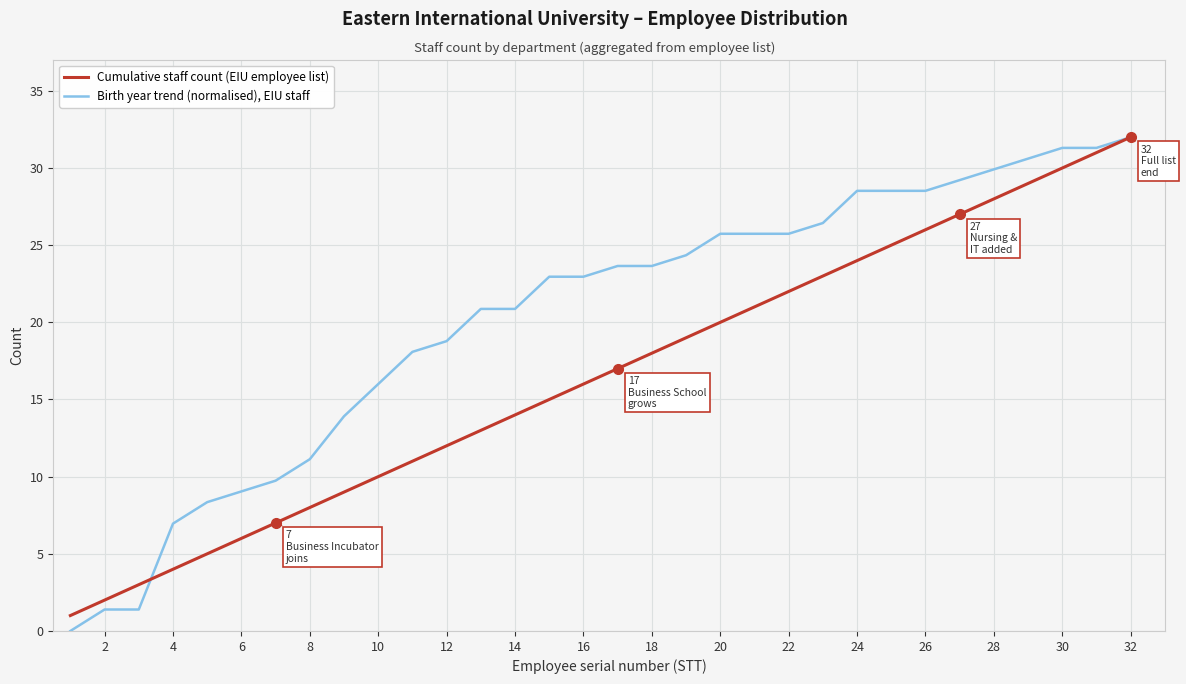

Reading left to right, list all the values displayed in this chart.

Cumulative staff count (EIU employee list): 1.0	2.0	3.0	4.0	5.0	6.0	7.0	8.0	9.0	10.0	11.0	12.0	13.0	14.0	15.0	16.0	17.0	18.0	19.0	20.0	21.0	22.0	23.0	24.0	25.0	26.0	27.0	28.0	29.0	30.0	31.0	32.0
Birth year trend (normalised), EIU staff: 0.0	1.4	1.4	7.0	8.3	9.0	9.7	11.1	13.9	16.0	18.1	18.8	20.9	20.9	23.0	23.0	23.7	23.7	24.3	25.7	25.7	25.7	26.4	28.5	28.5	28.5	29.2	29.9	30.6	31.3	31.3	32.0